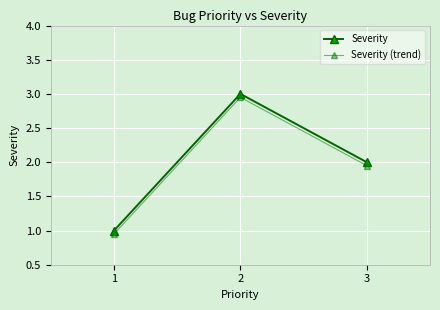

The Severity (trend) series shows 0.9 at 1. True or false?

True